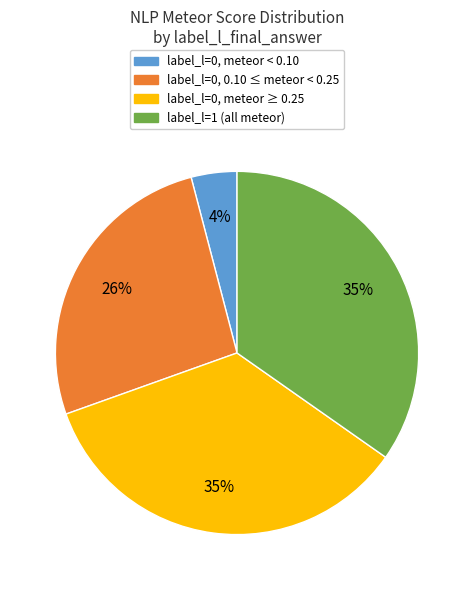

How many slices are in this pie chart?

4